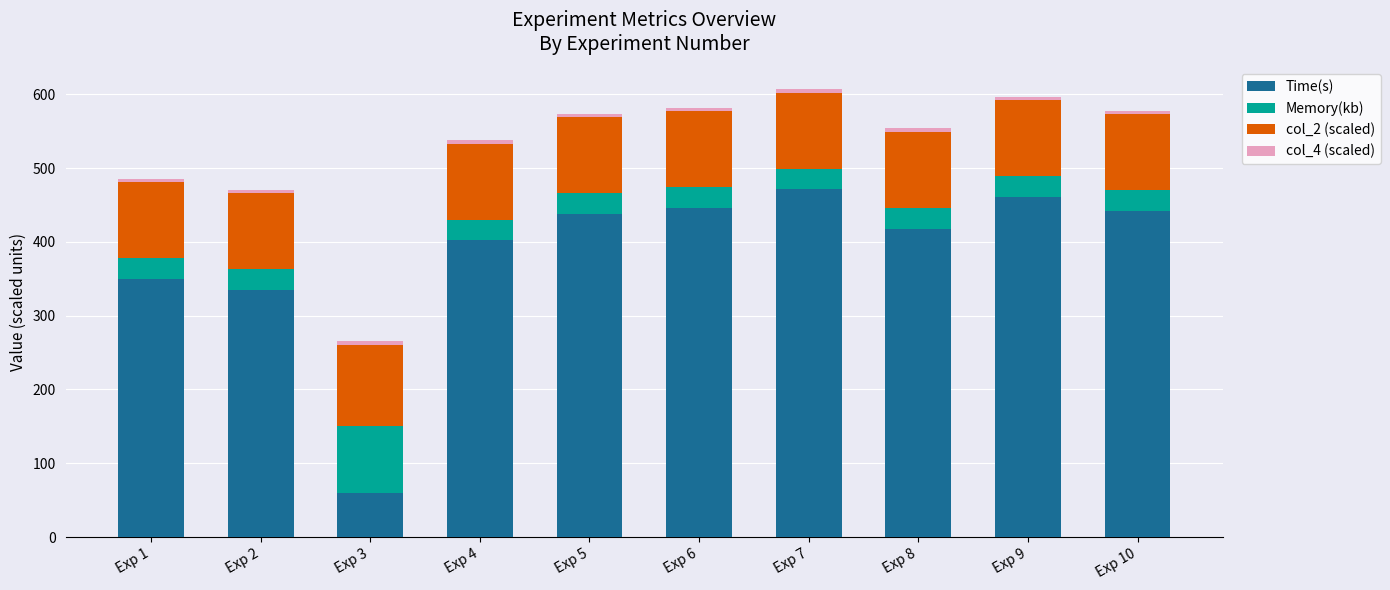

What is the total value across all series at Exp 5?

573.8